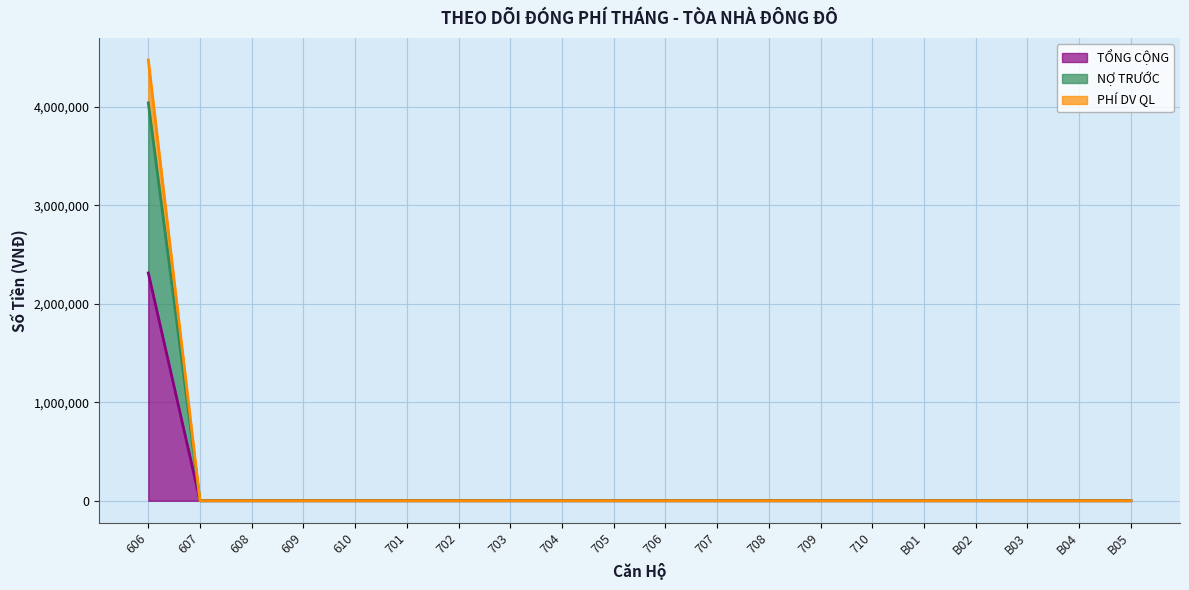

What is the difference between the maximum and minimum values in the PHÍ DV QL series?

4476280